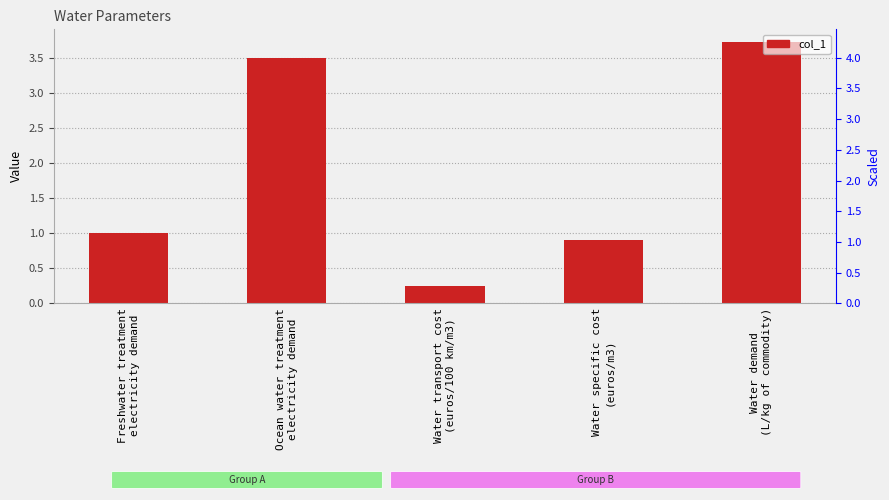

What is the value of the 5th bar from the left?

3.7